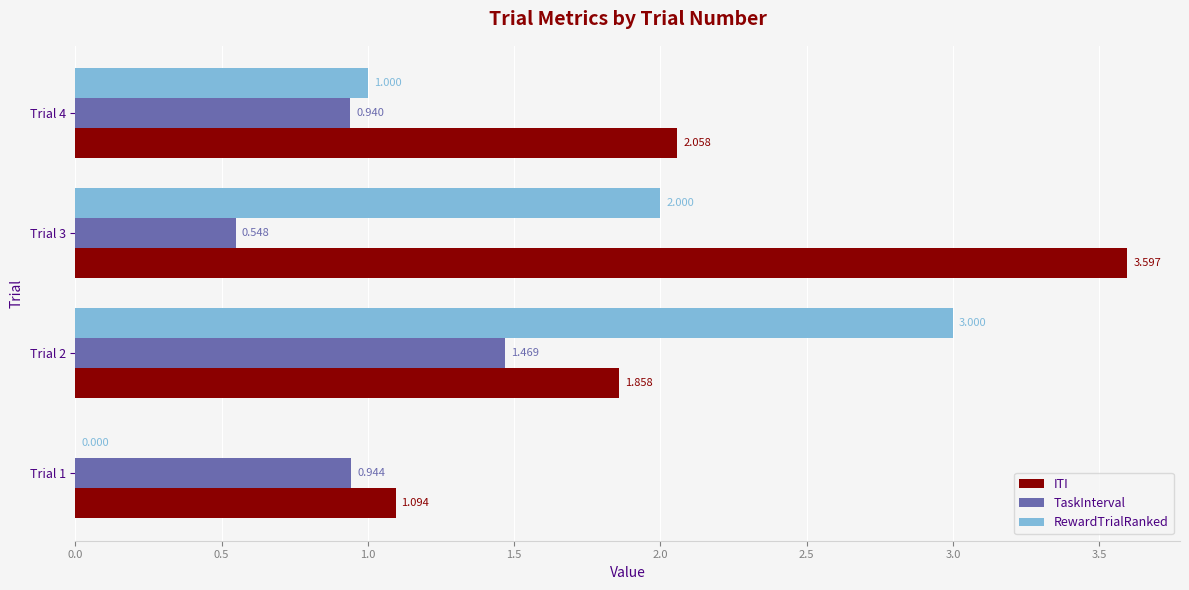

Which series has the largest total across all categories?

ITI